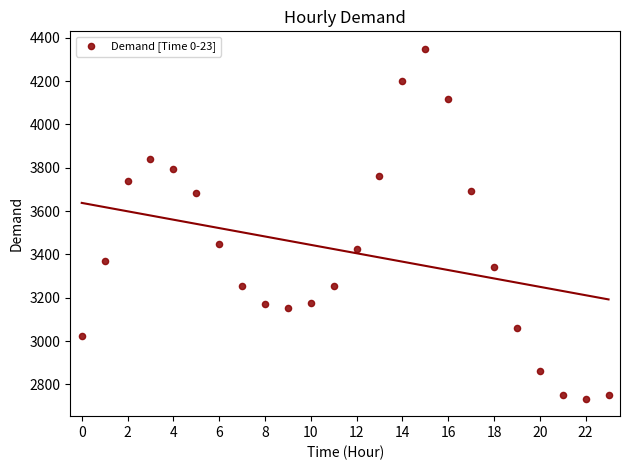

What is the range of Y values (max minus min)?

1615